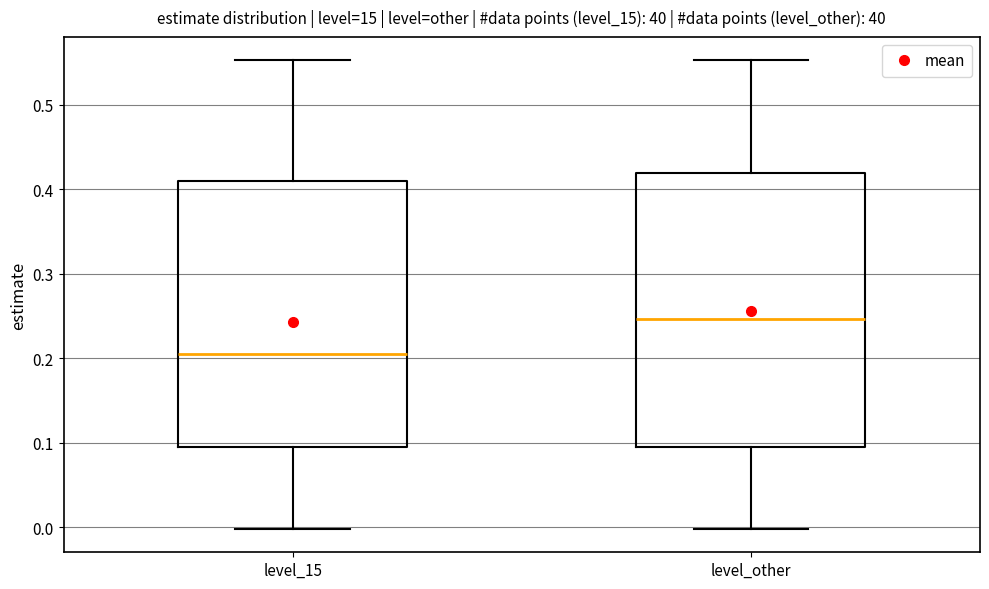

Reading left to right, transcribe this box plot: for each box, give where its median line is, the range the box spans, and where its two whiskers end, as read against the y-axis. The values are not printed on the chart, so give them approximately, as read against the axis.

level_15: median 0.20, box 0.09 to 0.41, whiskers 0.00 to 0.55
level_other: median 0.25, box 0.09 to 0.42, whiskers 0.00 to 0.55